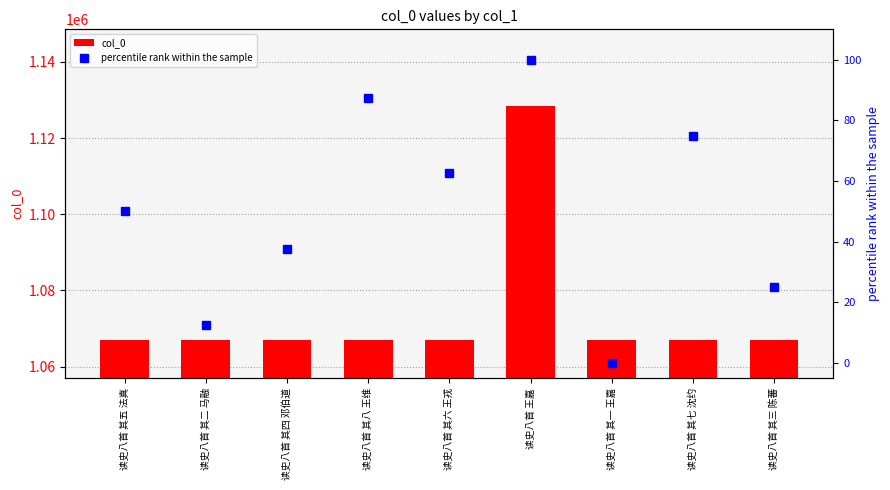

The col_0 series shows 1066954.0 at 读史八首 其三 陈蕃. True or false?

True